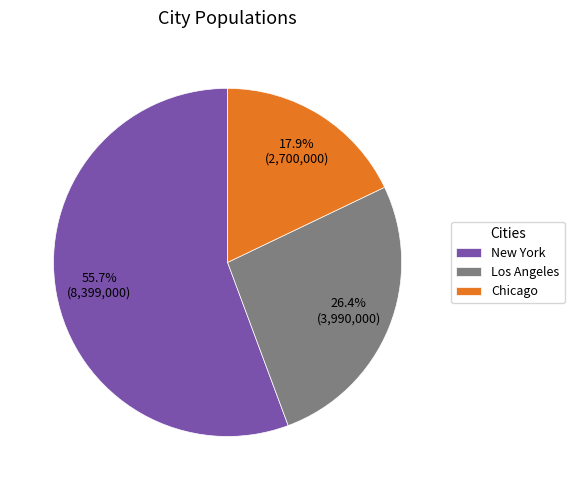

Which category has the biggest portion of the pie?

New York